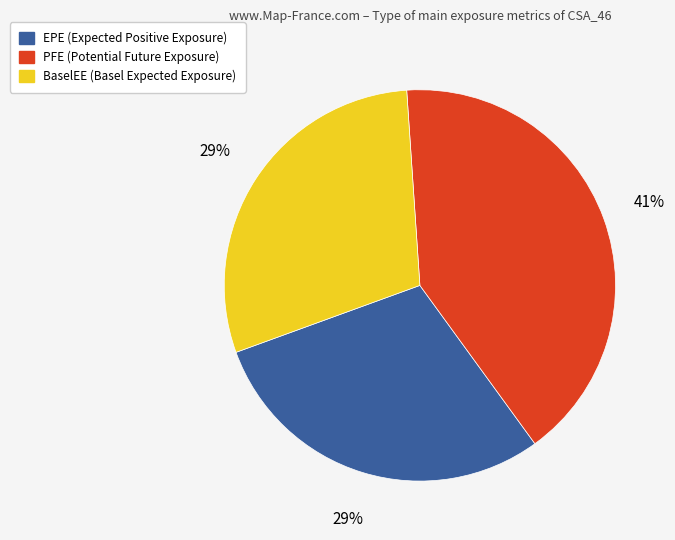

Count the number of slices in the pie.

3